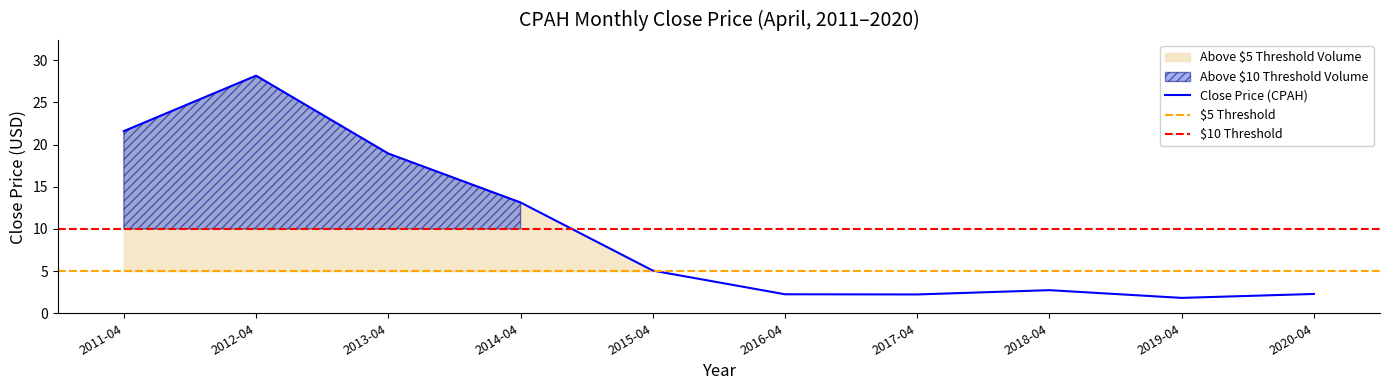

Reading right to left, transcribe all the data shown in this chart.

2.3	1.8	2.7	2.2	2.3	5.1	13.1	18.9	28.2	21.6